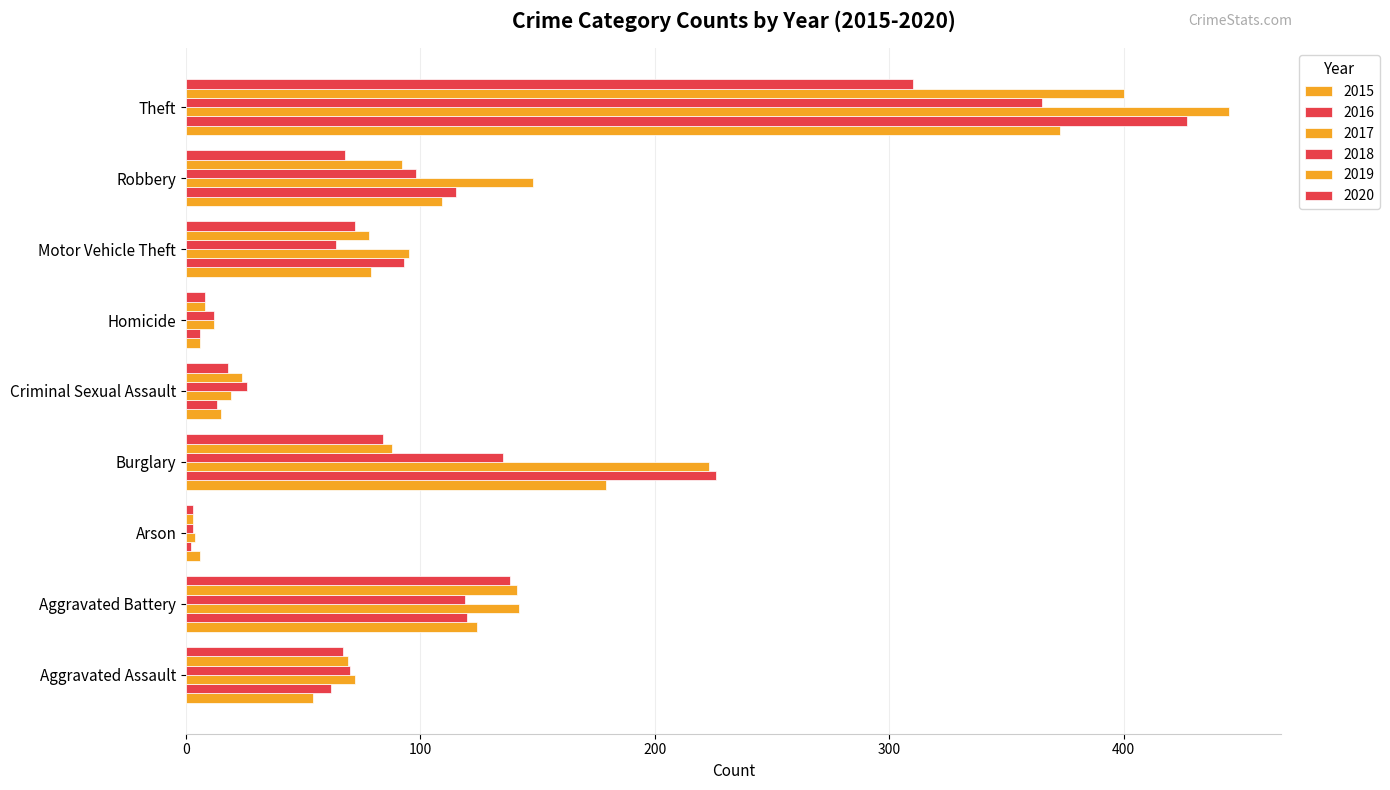

What is the difference between the maximum and minimum values in the 2017 series?

441